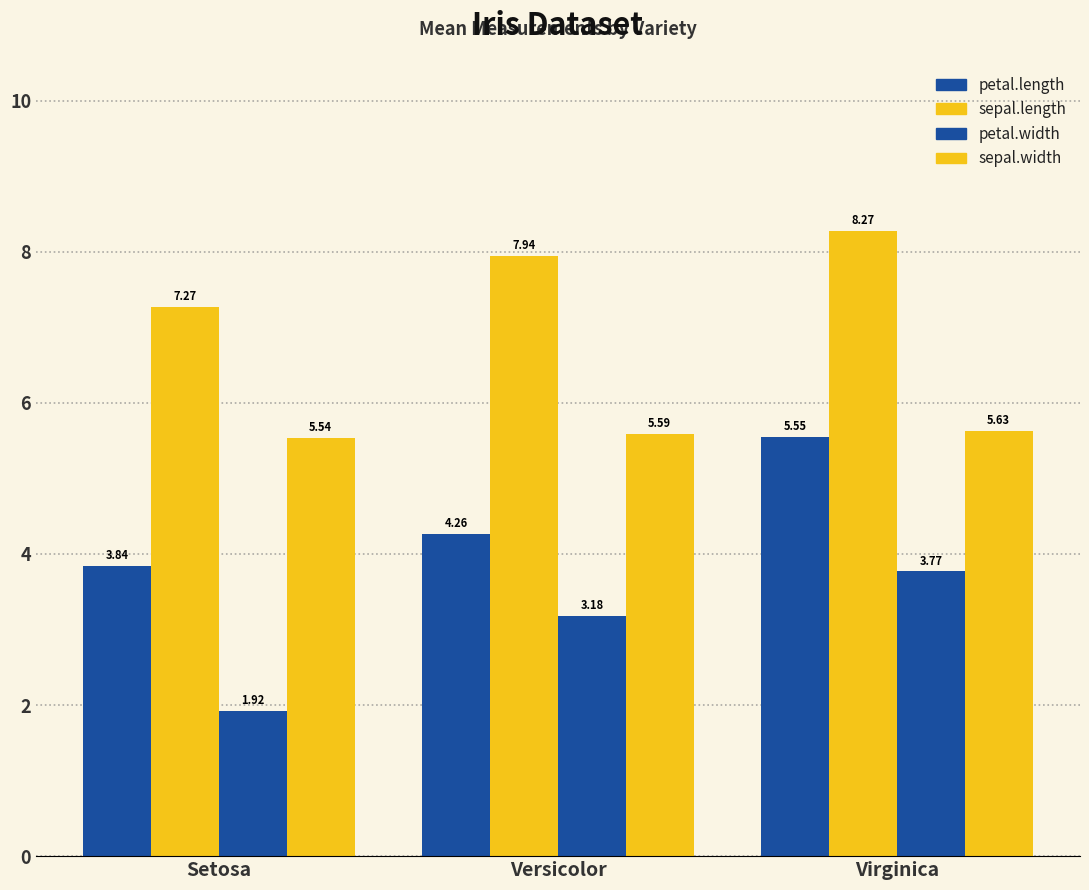

Rank the categories by petal.width value from highest to lowest.

Virginica, Versicolor, Setosa